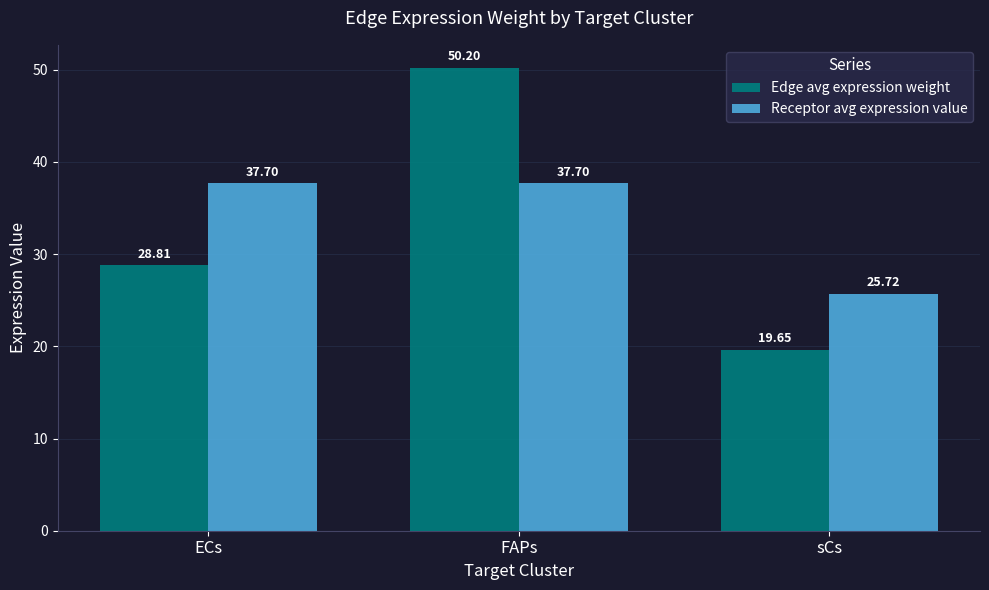

Rank the series by their maximum value, from lowest to highest.

Receptor avg expression value, Edge avg expression weight